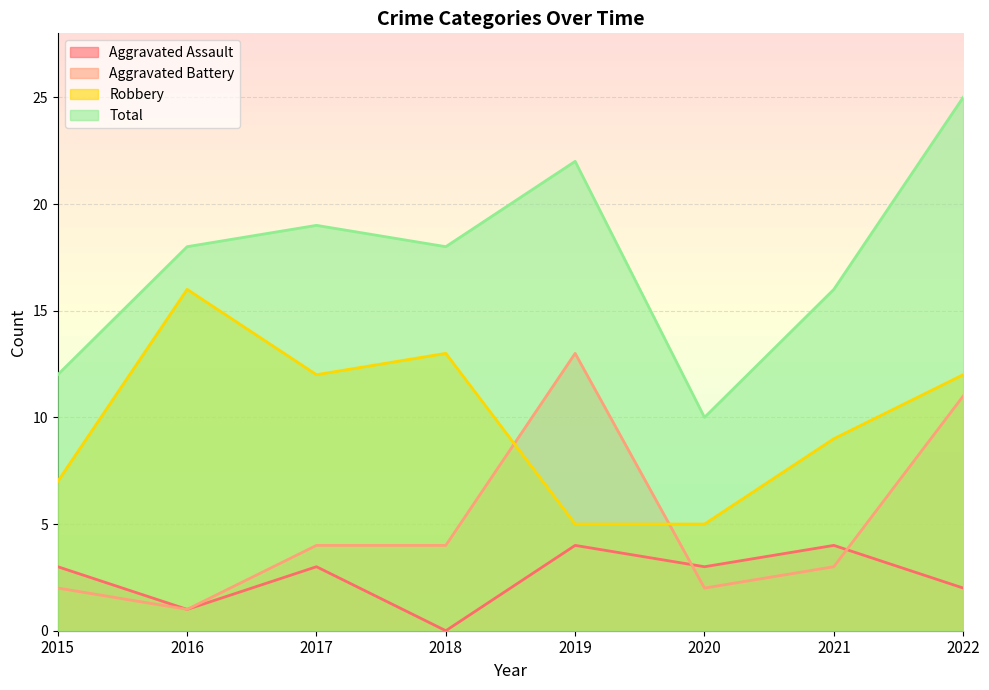

At which category does Robbery reach its first local valley?

2017